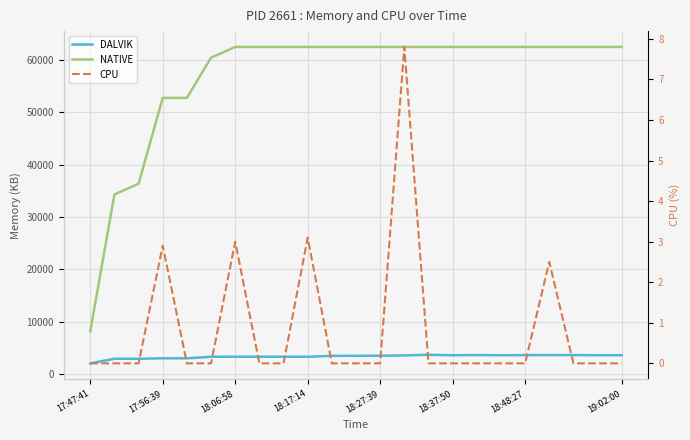

At which category is the sum across all series the highest?

14